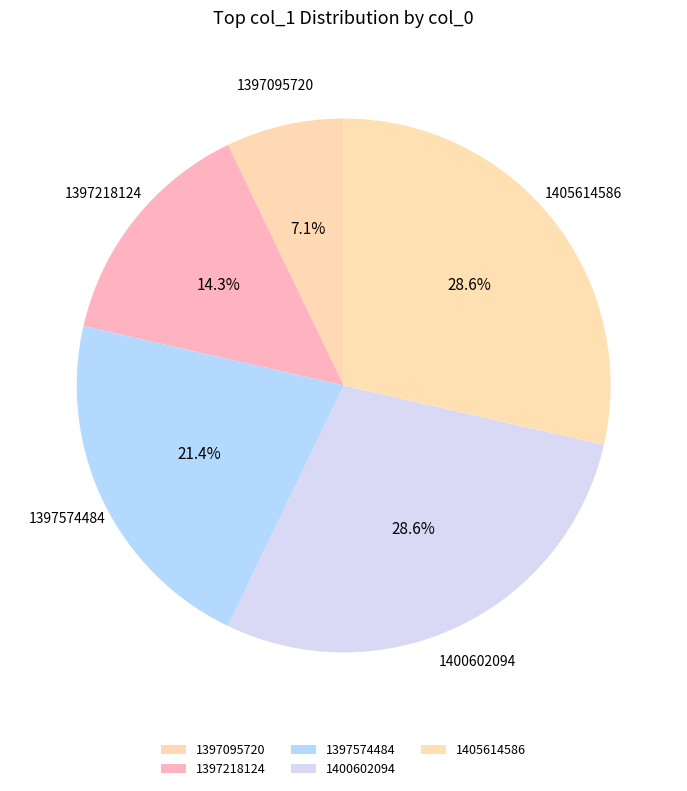

What percentage do 1397218124 and 1400602094 together represent?

42.9%